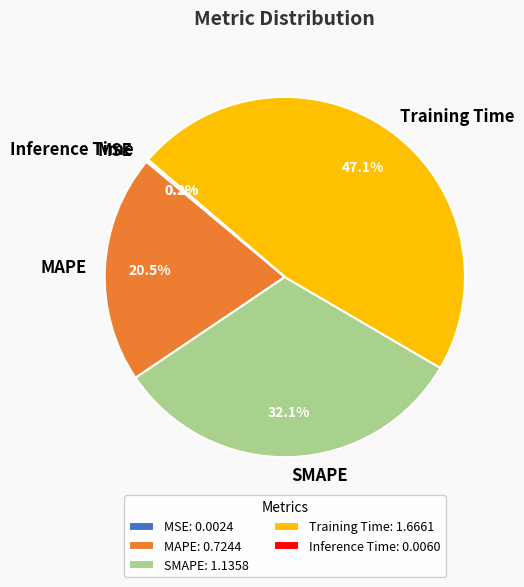

Is there any slice that represents more than half of the pie?

No